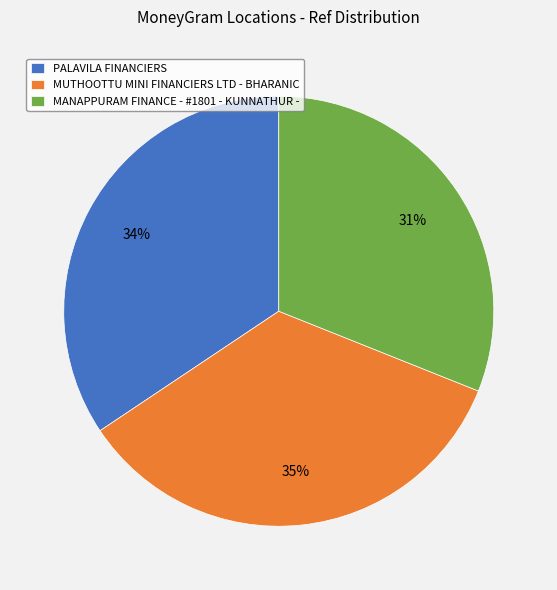

To the nearest percent, what percentage of the pie is MANAPPURAM FINANCE - #1801 - KUNNATHUR -?

31%